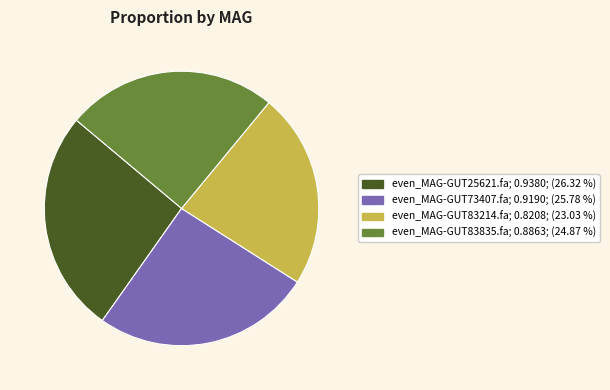

Is even_MAG-GUT83214.fa the majority of the pie?

No